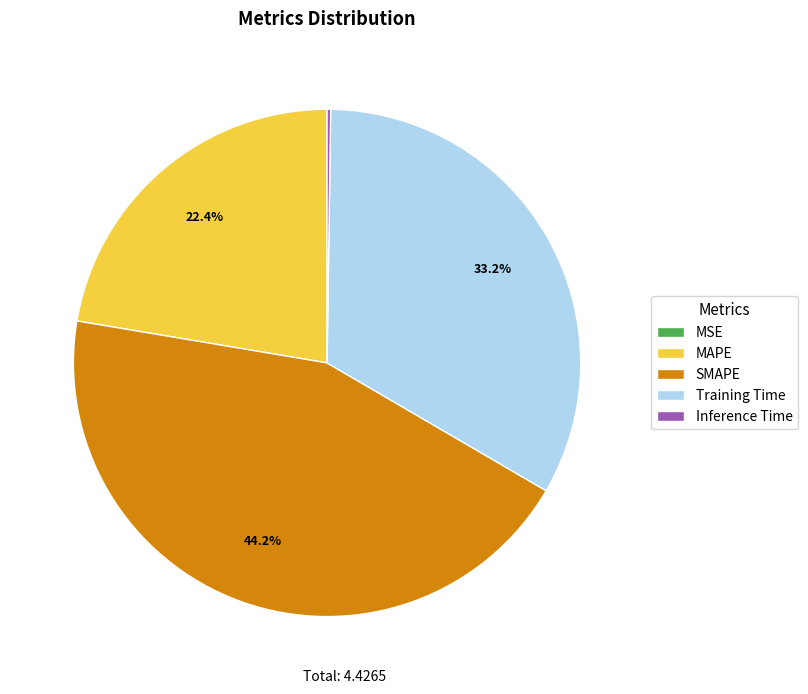

Is there a majority slice in this chart?

No